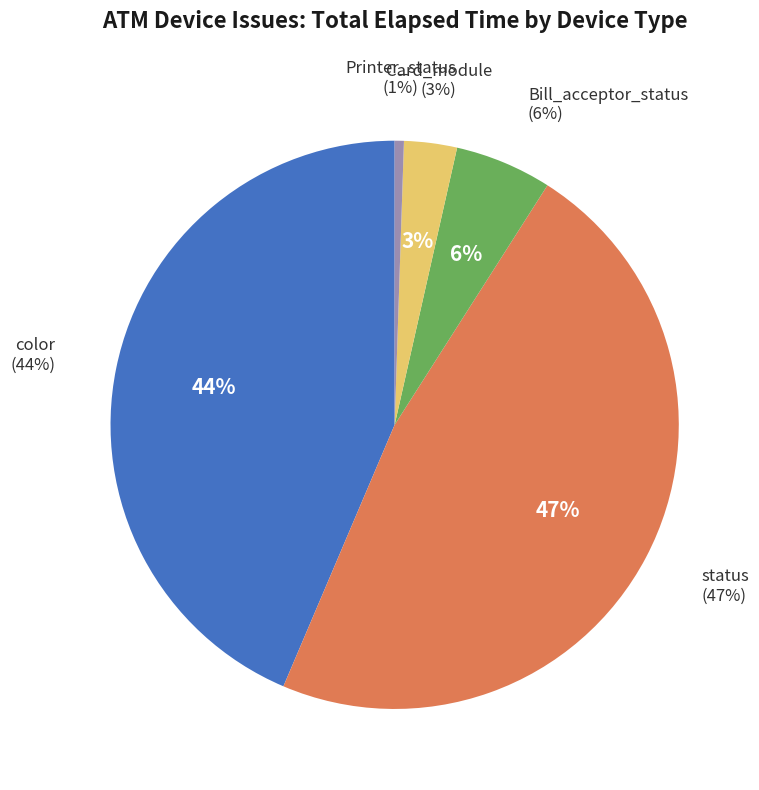

Is there any slice that represents more than half of the pie?

Yes